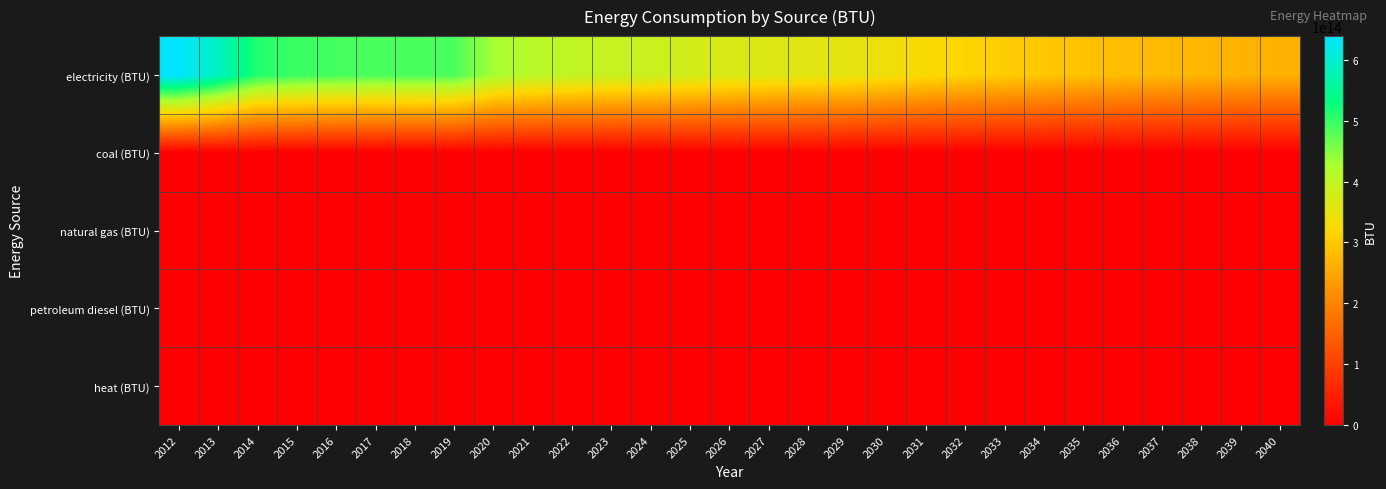

Reading right to left, list all the values displayed in this chart.

electricity (BTU): 2040=266429000000000	2039=269433000000000	2038=273860000000000	2037=278796000000000	2036=284227000000000	2035=290428000000000	2034=297676000000000	2033=306140000000000	2032=315876000000000	2031=327173000000000	2030=340073000000000	2029=354650000000000	2028=358507000000000	2027=363598000000000	2026=370176000000000	2025=378593000000000	2024=389563000000000	2023=393085000000000	2022=400089000000000	2021=409978000000000	2020=430110000000000	2019=486794000000000	2018=487074000000000	2017=487080000000000	2016=490064000000000	2015=497349000000000	2014=511870000000000	2013=588091000000000	2012=639014000000000
coal (BTU): 2040=0	2039=0	2038=0	2037=0	2036=0	2035=0	2034=0	2033=0	2032=0	2031=0	2030=0	2029=0	2028=0	2027=0	2026=0	2025=0	2024=0	2023=0	2022=0	2021=0	2020=0	2019=0	2018=0	2017=0	2016=0	2015=0	2014=0	2013=0	2012=0
natural gas (BTU): 2040=0	2039=0	2038=0	2037=0	2036=0	2035=0	2034=0	2033=0	2032=0	2031=0	2030=0	2029=0	2028=0	2027=0	2026=0	2025=0	2024=0	2023=0	2022=0	2021=0	2020=0	2019=0	2018=0	2017=0	2016=0	2015=0	2014=0	2013=0	2012=0
petroleum diesel (BTU): 2040=0	2039=0	2038=0	2037=0	2036=0	2035=0	2034=0	2033=0	2032=0	2031=0	2030=0	2029=0	2028=0	2027=0	2026=0	2025=0	2024=0	2023=0	2022=0	2021=0	2020=0	2019=0	2018=0	2017=0	2016=0	2015=0	2014=0	2013=0	2012=0
heat (BTU): 2040=0	2039=0	2038=0	2037=0	2036=0	2035=0	2034=0	2033=0	2032=0	2031=0	2030=0	2029=0	2028=0	2027=0	2026=0	2025=0	2024=0	2023=0	2022=0	2021=0	2020=0	2019=0	2018=0	2017=0	2016=0	2015=0	2014=0	2013=0	2012=0